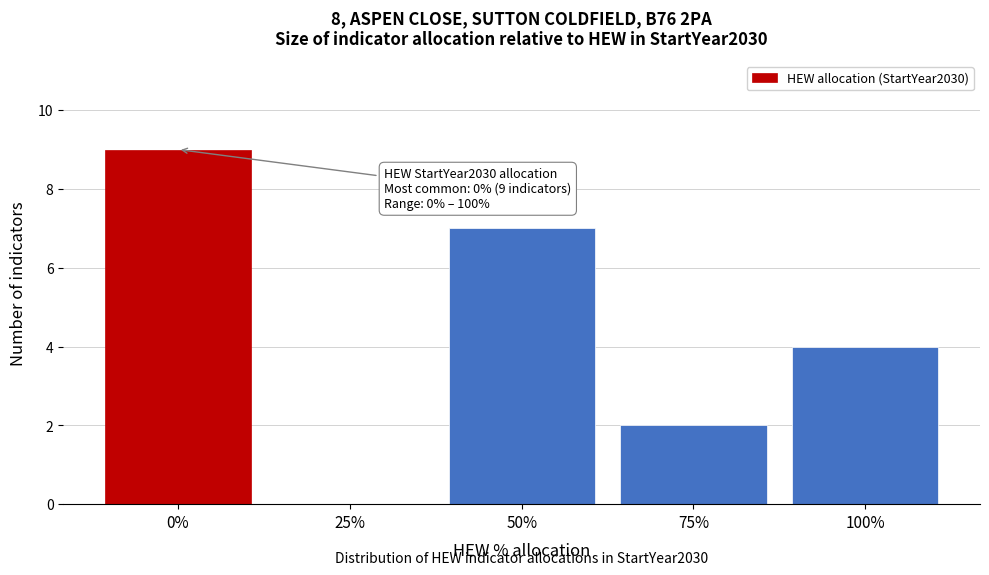

Reading left to right, extract all data points from this chart.

0%=9	25%=0	50%=7	75%=2	100%=4